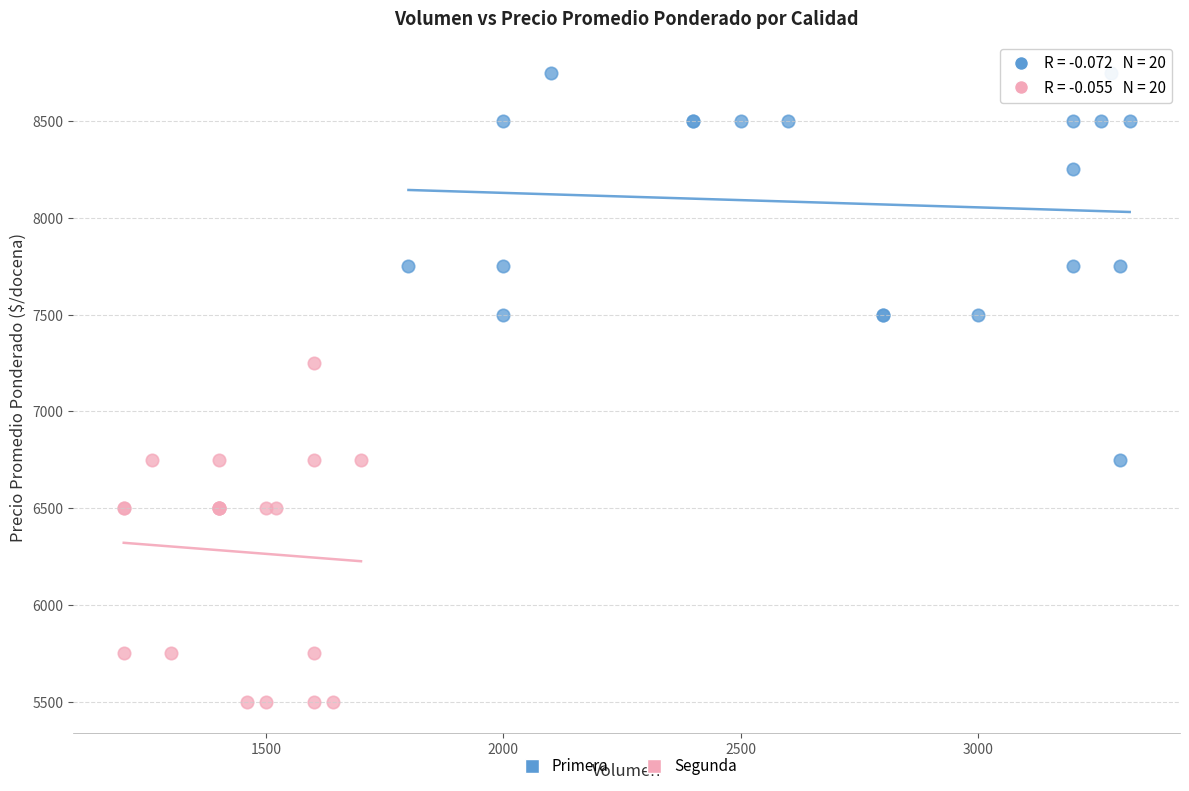

Which series contains the highest Y value?

Primera